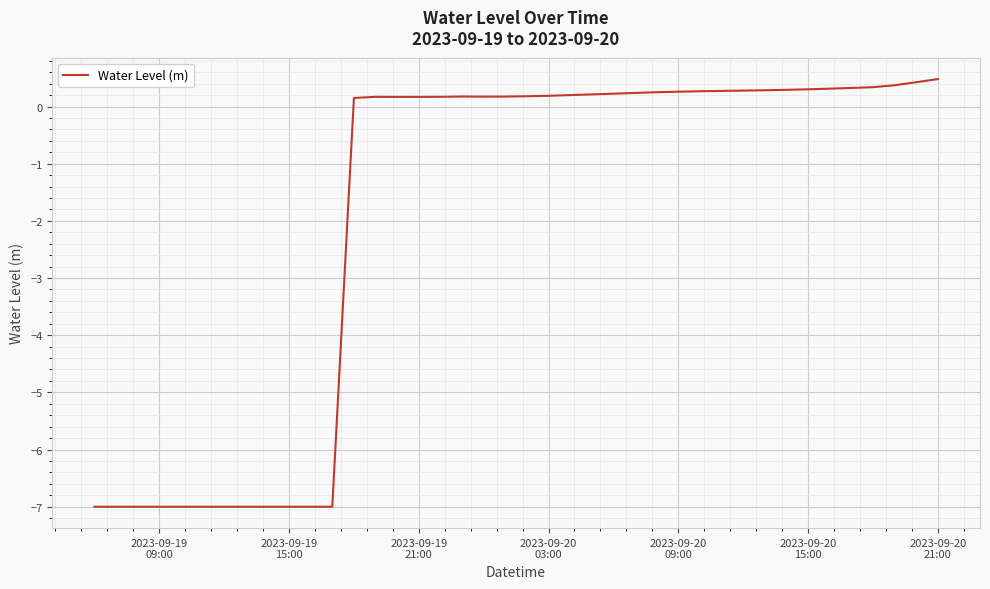

Does the chart have visible grid lines?

Yes